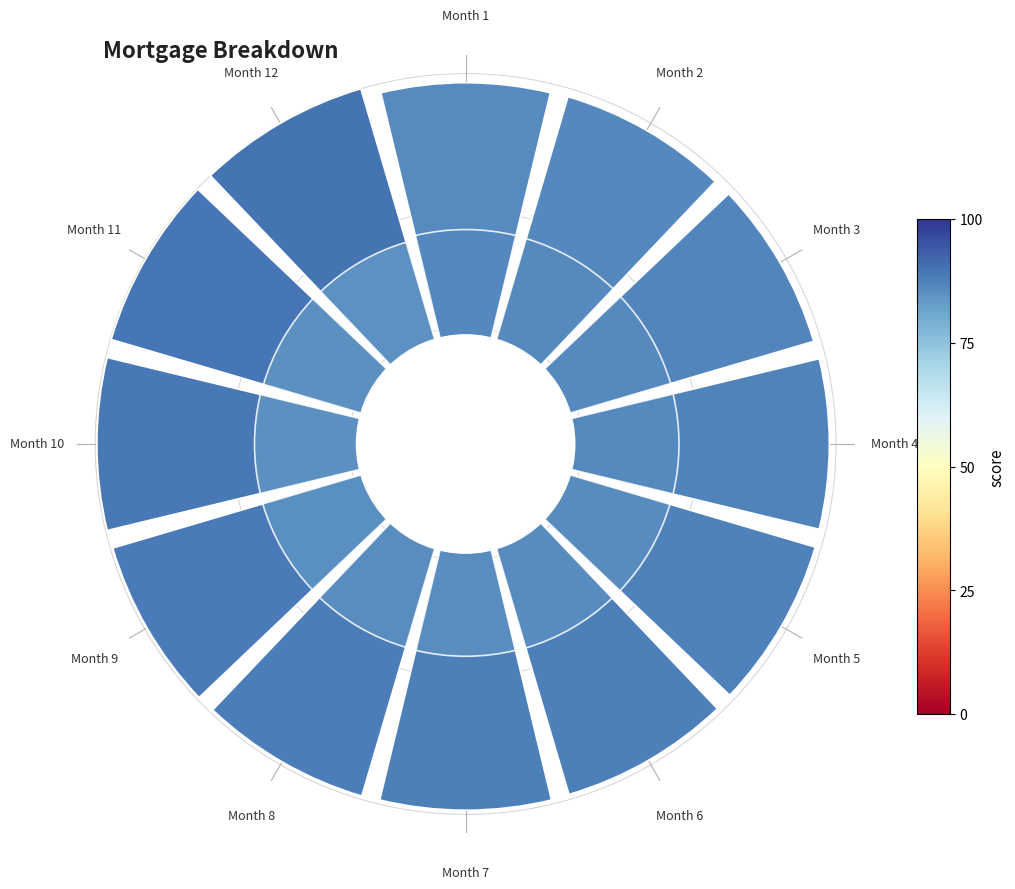

Is it true that Month 7 is 8% of the pie?

True